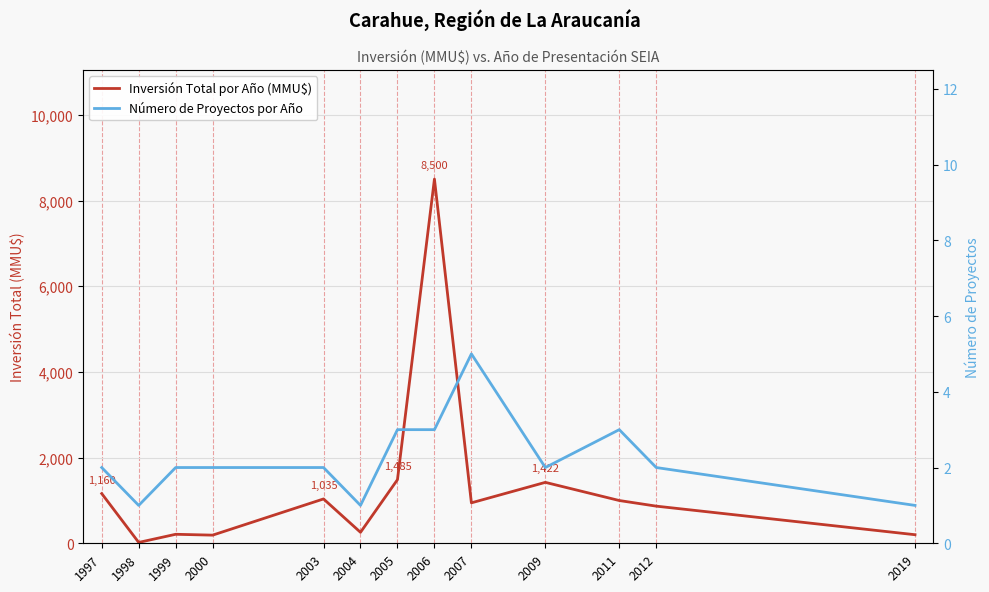

True or false: Inversión Total por Año (MMU$) has more than 1 interior local peaks.

True